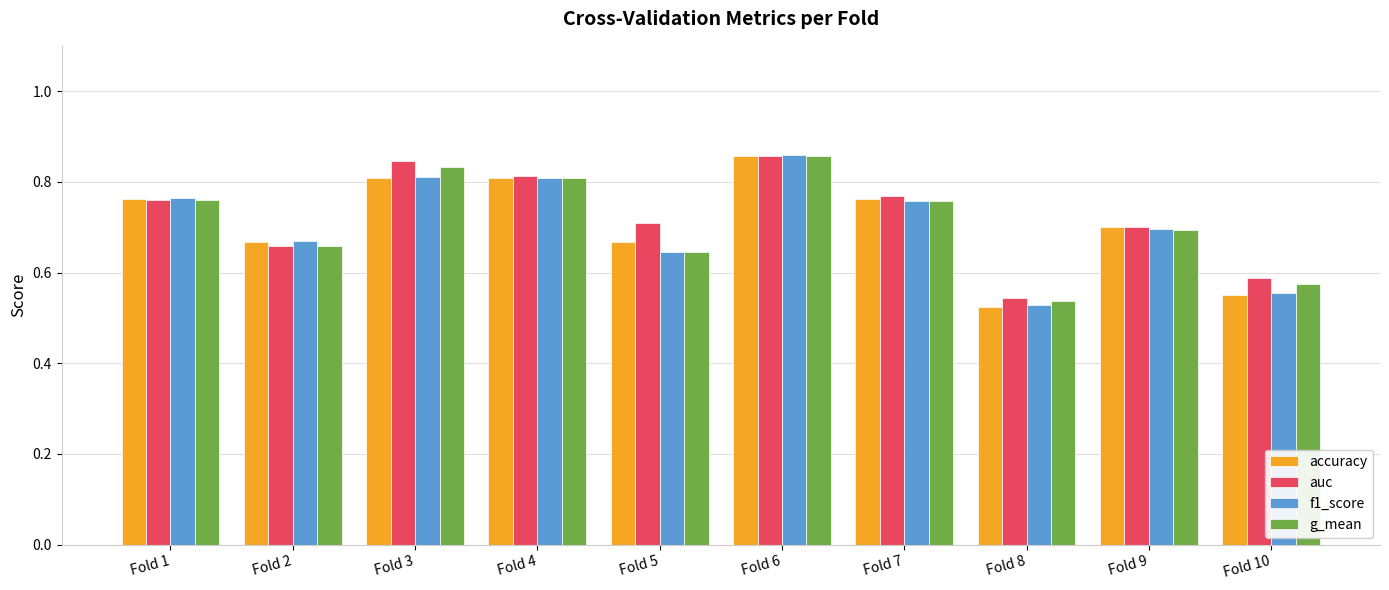

True or false: g_mean has a value of 1.1 at Fold 3.

False